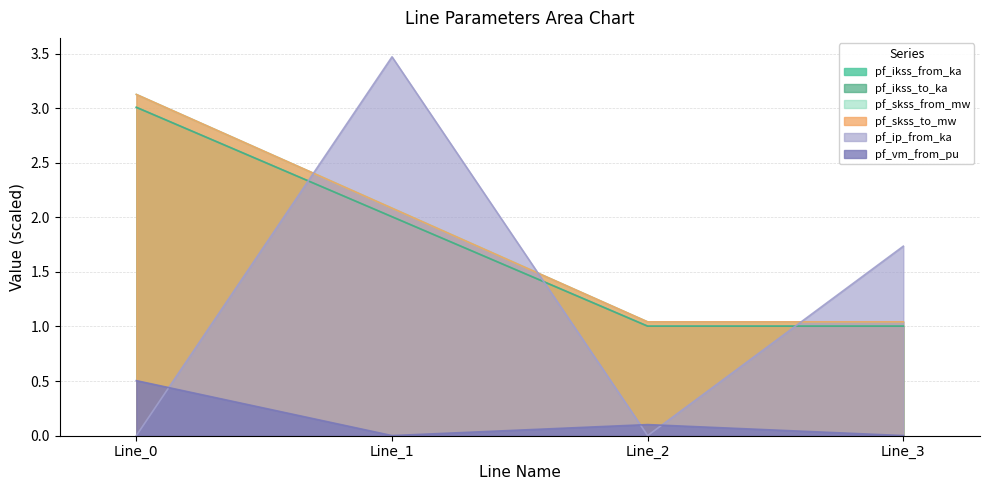

How many data points in pf_ikss_to_ka are above 2?

2